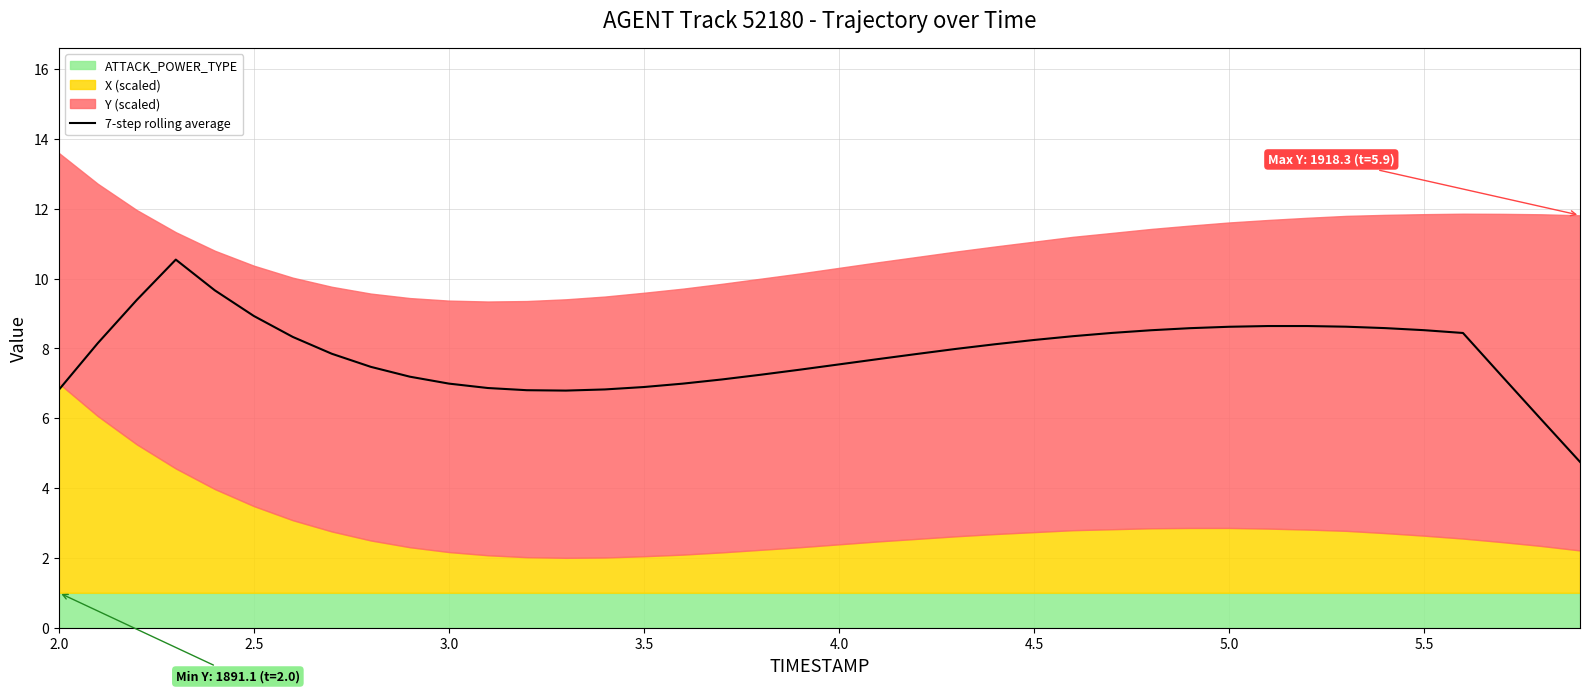

What is the difference between the second highest and minimum values?

4.9